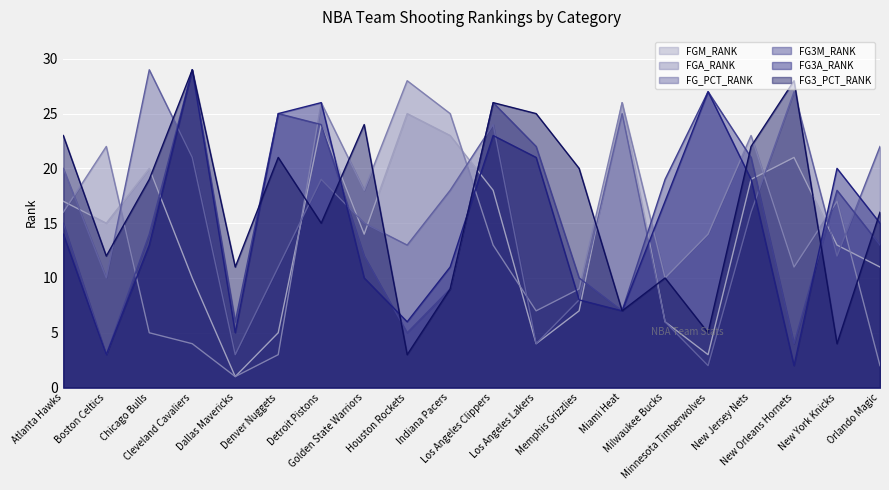

At which label does FGM_RANK first exceed 15?

Atlanta Hawks